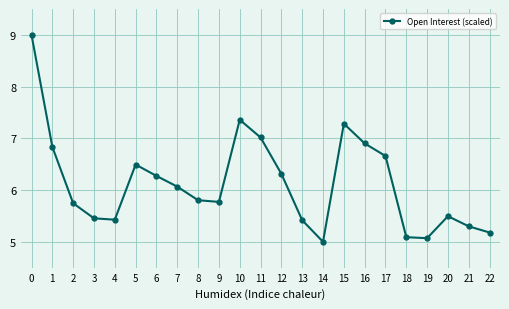

Is it true that the value at 17 is 3.9?

False